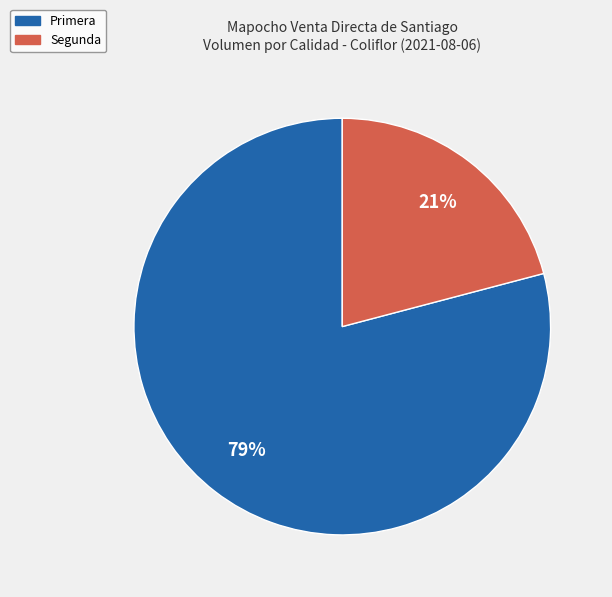

Combined, do Primera and Segunda account for over 50%?

Yes